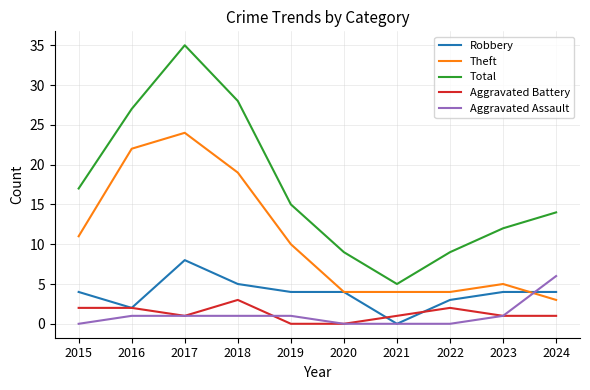

What is the maximum value shown in the chart?

35